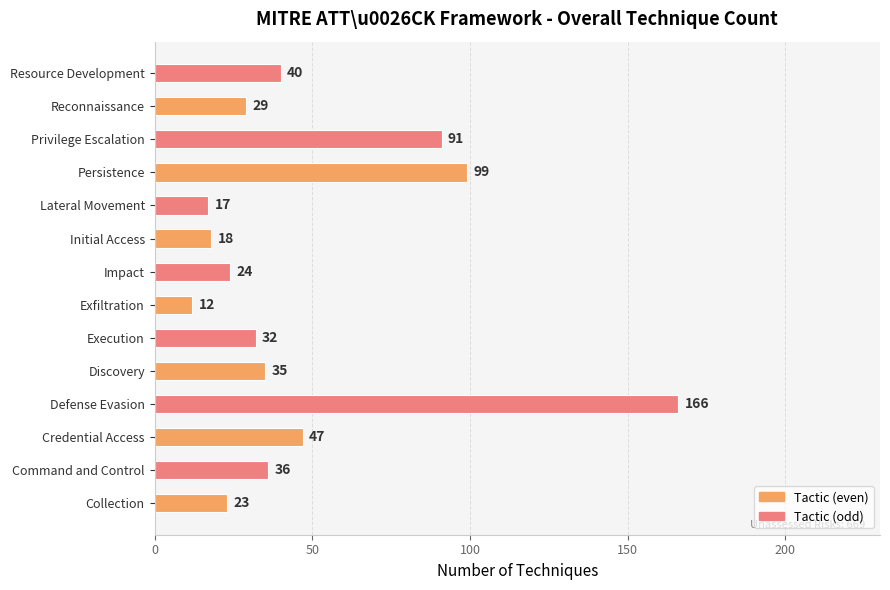

What is the smallest value displayed?

12